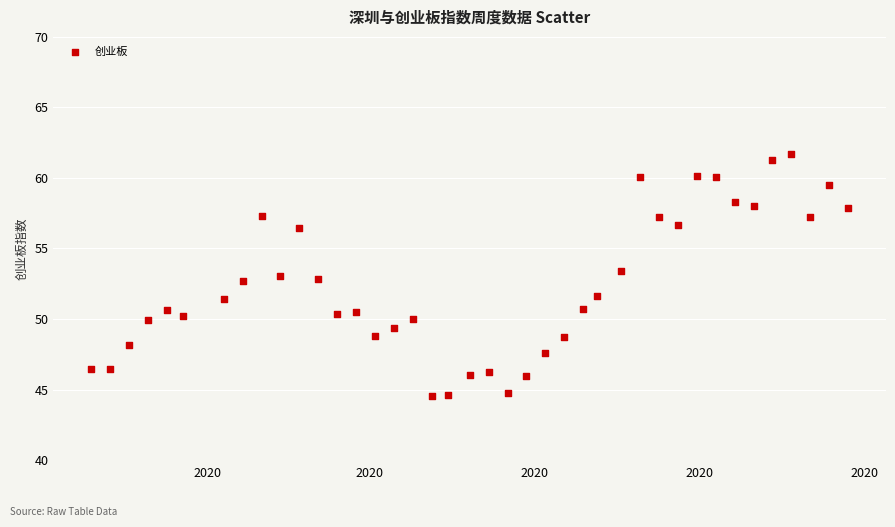

What is the range of X values (max minus min)?

280.0